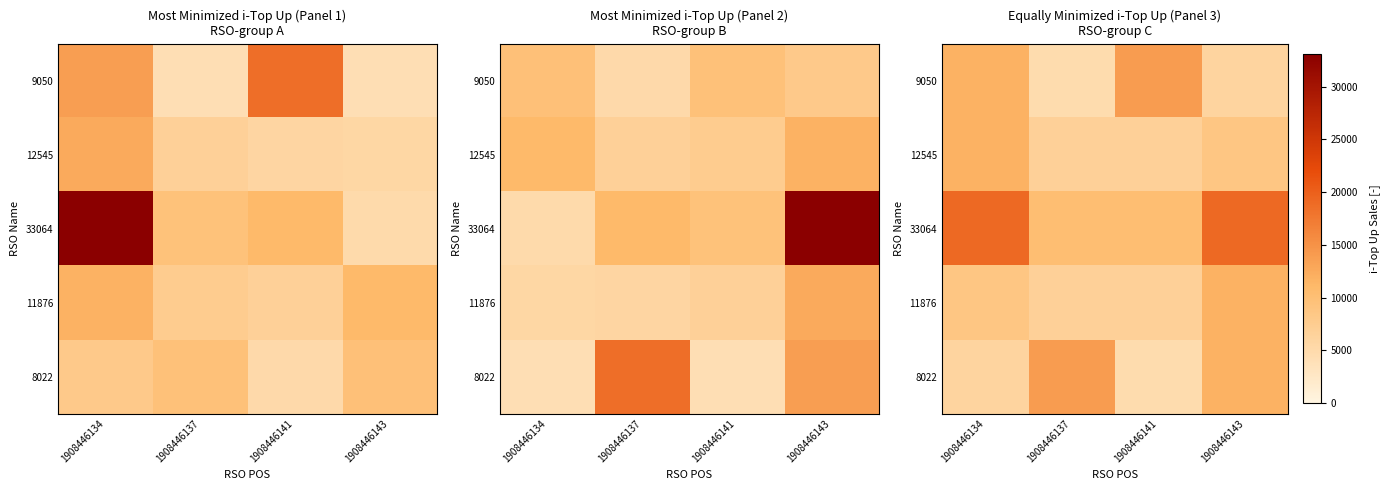

What is the minimum value for 9050?

4684.5